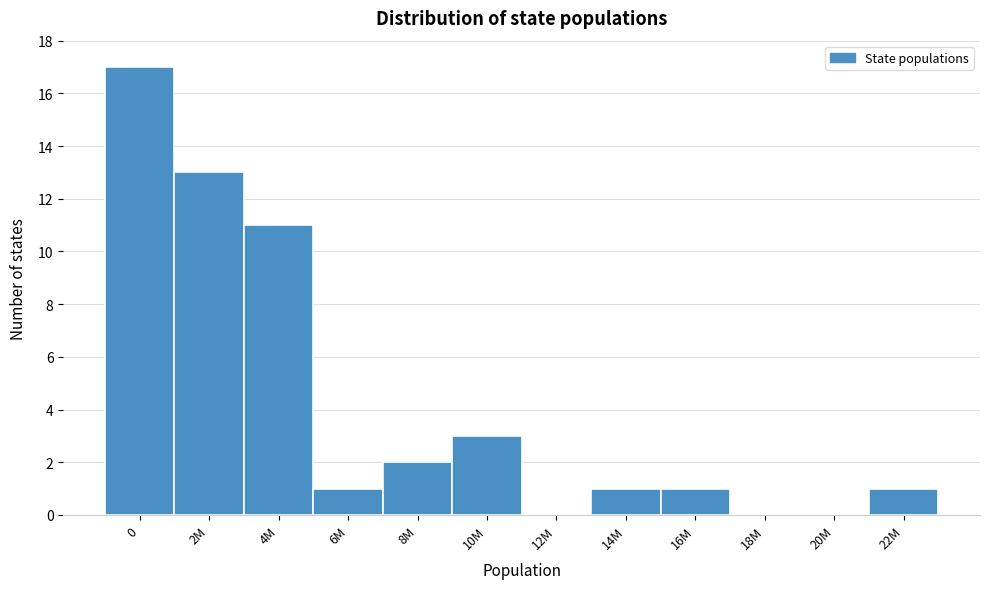

Reading left to right, extract all data points from this chart.

0=17	2M=13	4M=11	6M=1	8M=2	10M=3	12M=0	14M=1	16M=1	18M=0	20M=0	22M=1